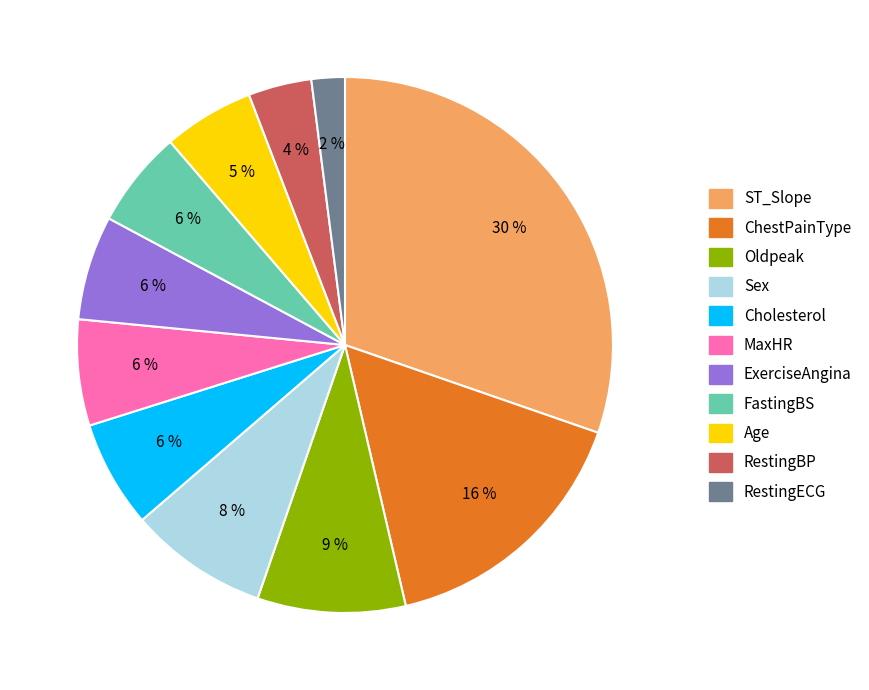

Does RestingECG represent more than half of the total?

No